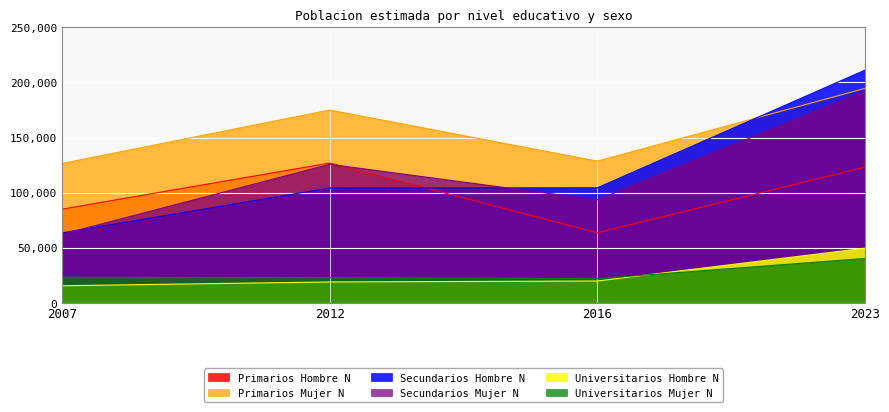

What is the minimum value for Universitarios Hombre N?

15324